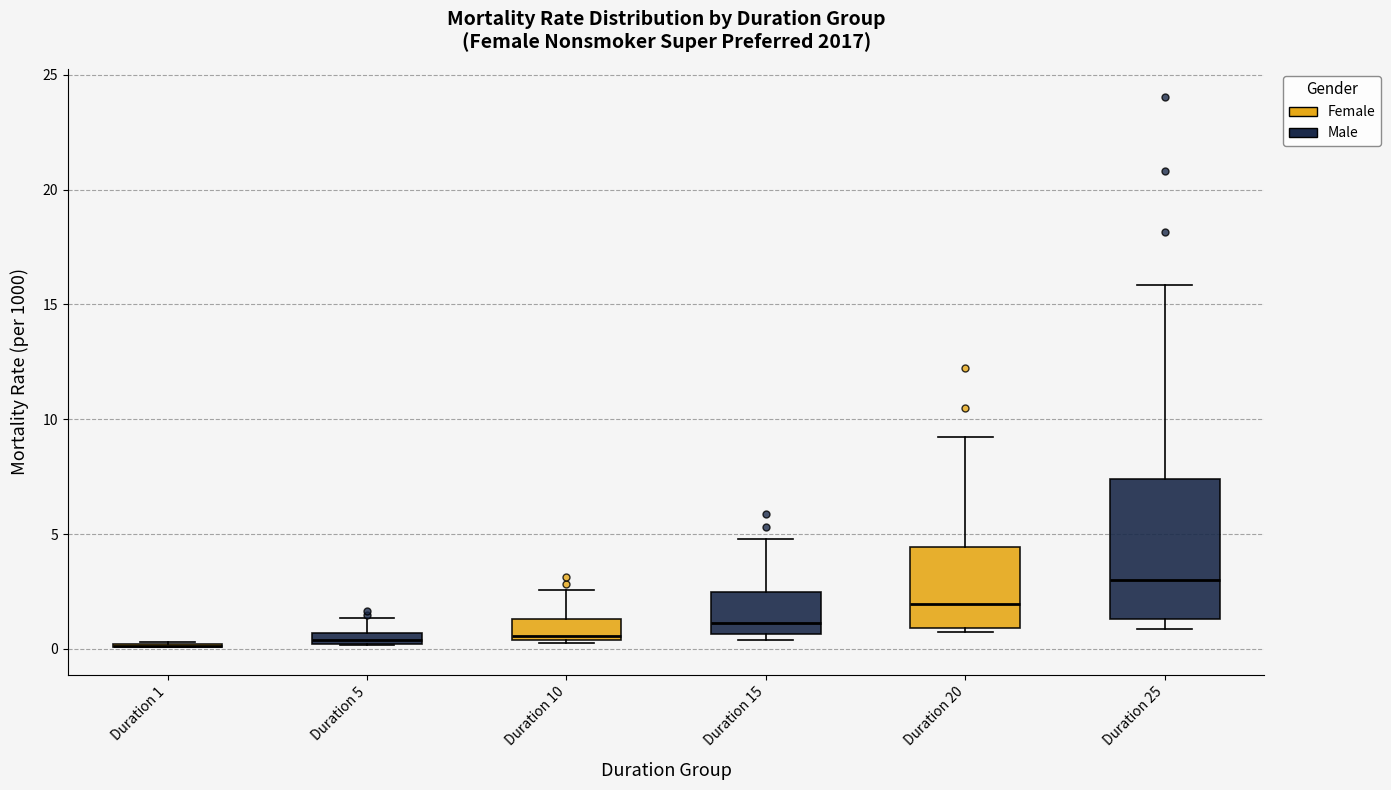

Where does the upper whisker of the box for Duration 10 end on the y-axis? The values are not printed on the chart, so give them approximately, as read against the axis.

2.5